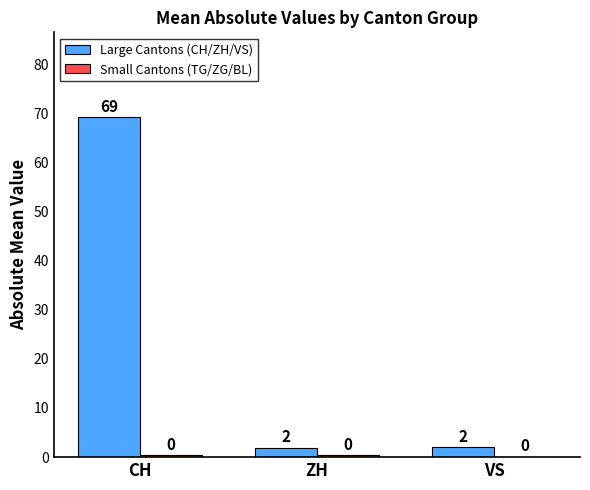

Which label corresponds to the largest value in the chart?

CH